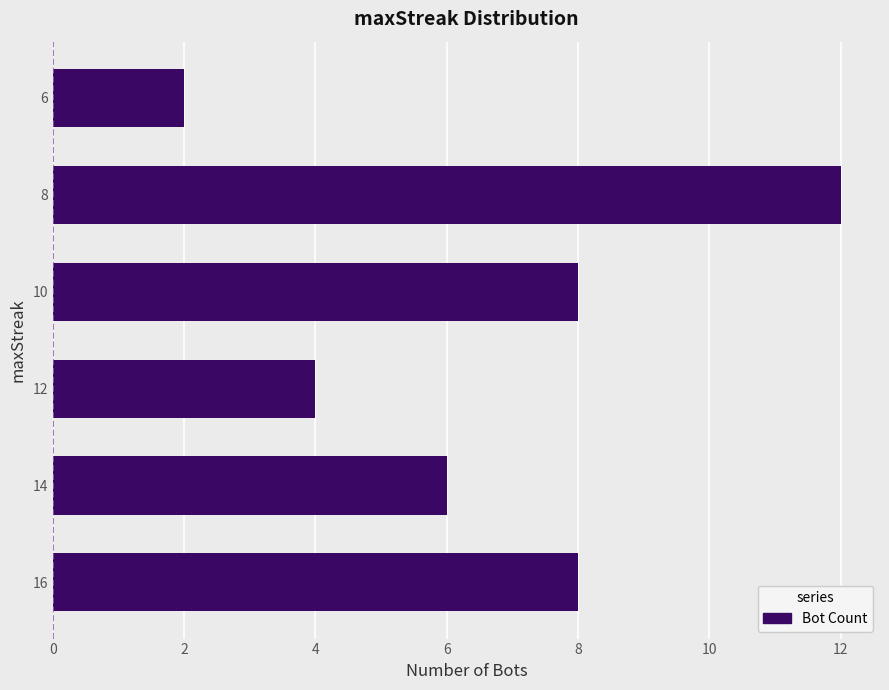

Is it true that the value at 10 is 12?

False